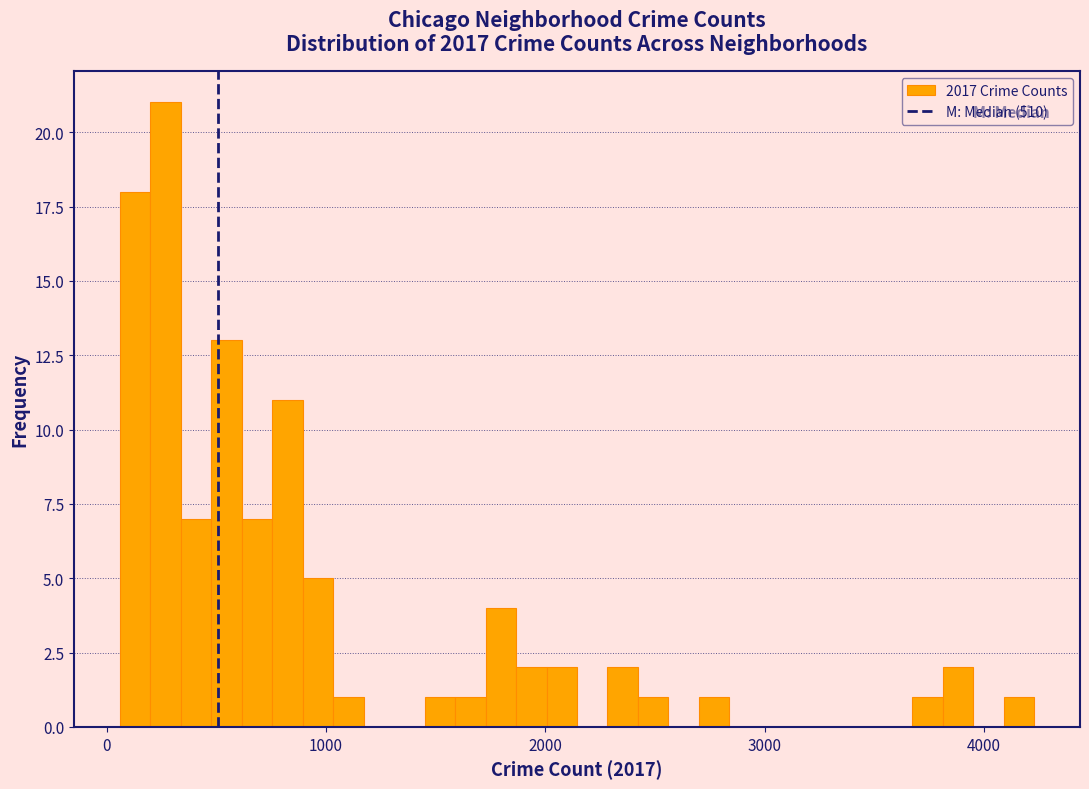

Around what value on the x-axis is the tallest bar? Give the approximate position of its centre, as read against the axis.

300